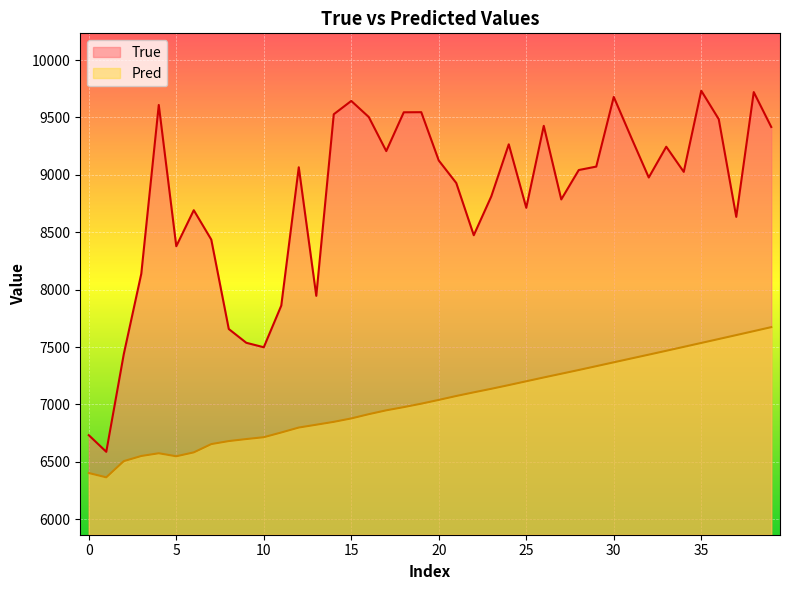

True or false: True has a value of 14092.9 at 20.

False